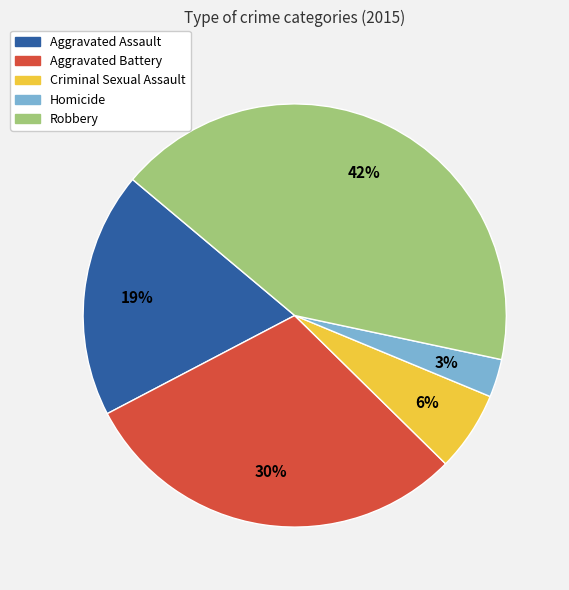

To the nearest percent, what is the average slice percentage?

20%